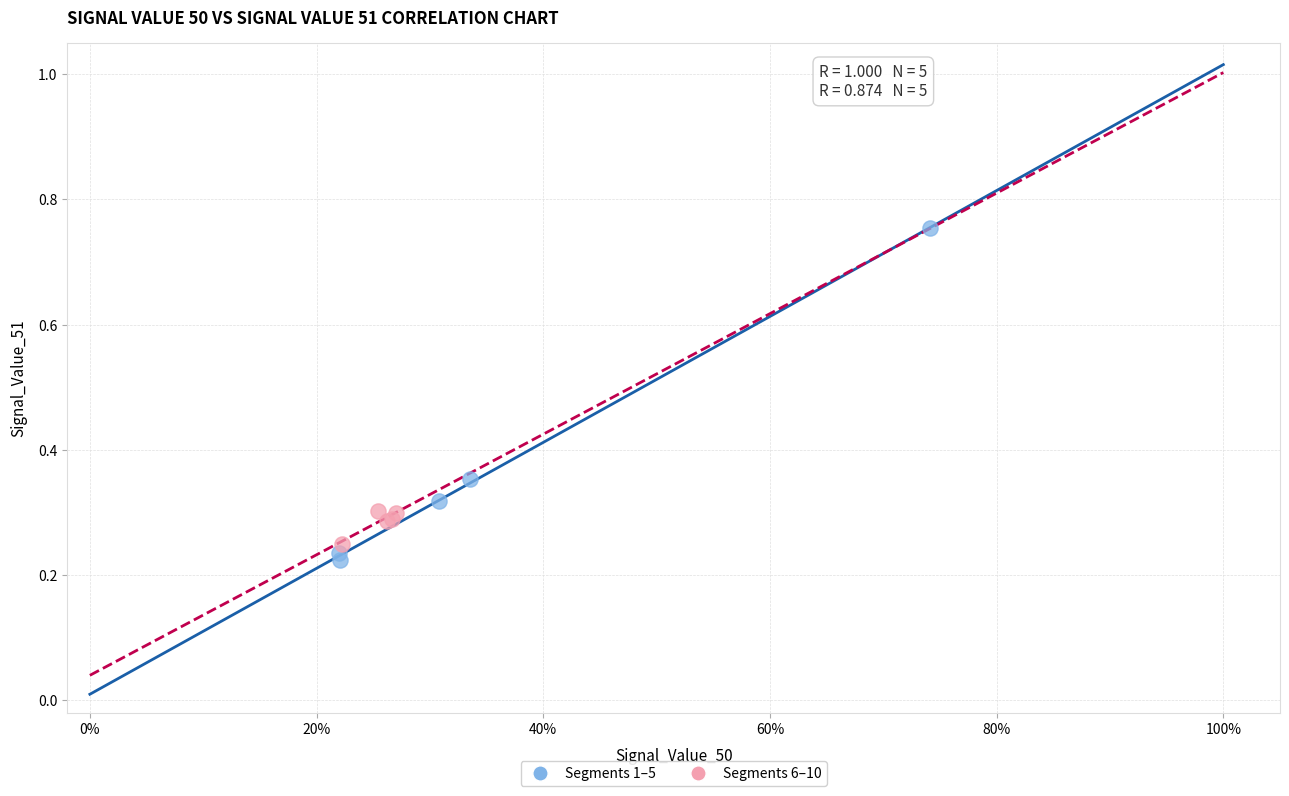

Which series reaches the maximum Y coordinate?

Segments 1–5